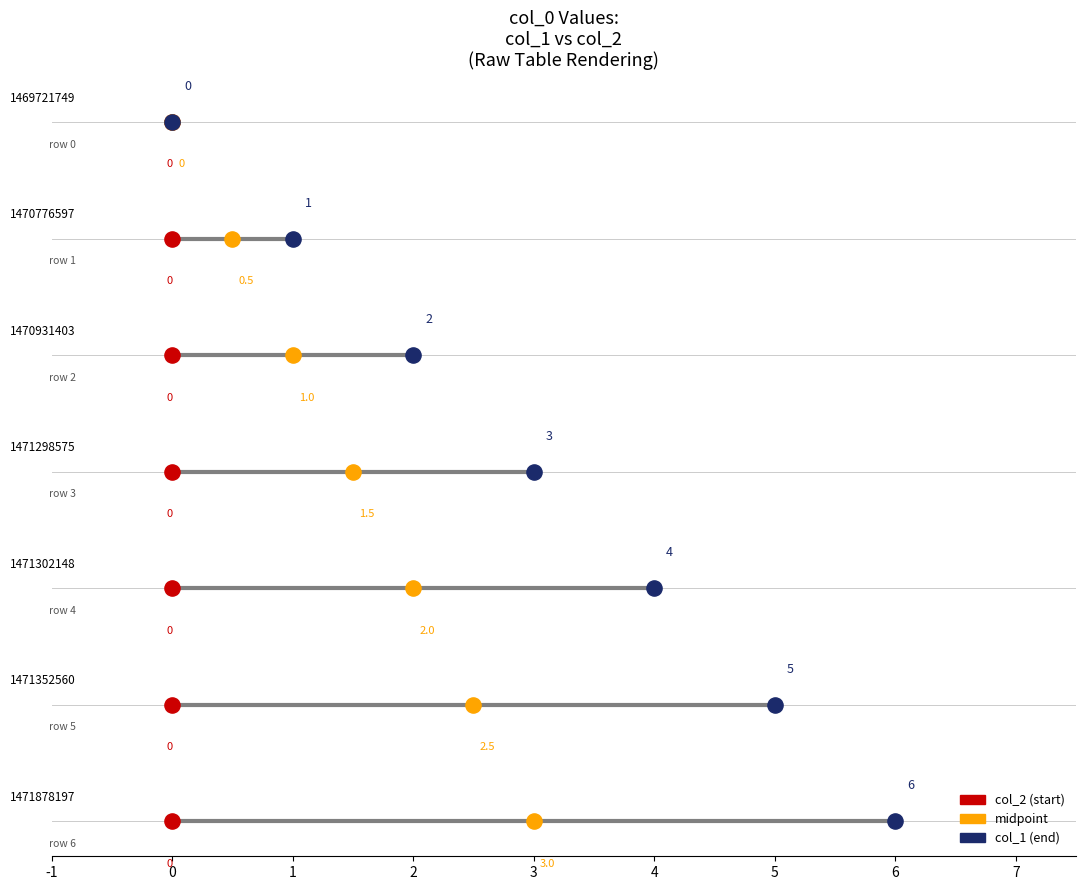

Which series has the largest total across all categories?

col_1